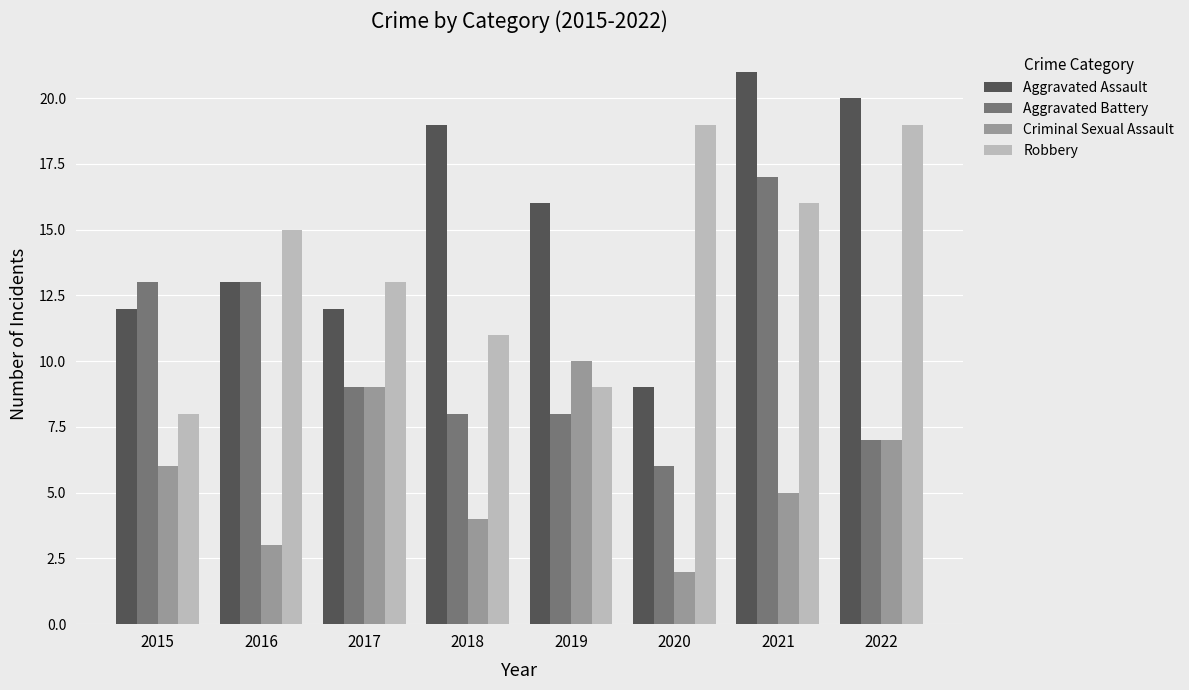

How many groups of bars are there?

8